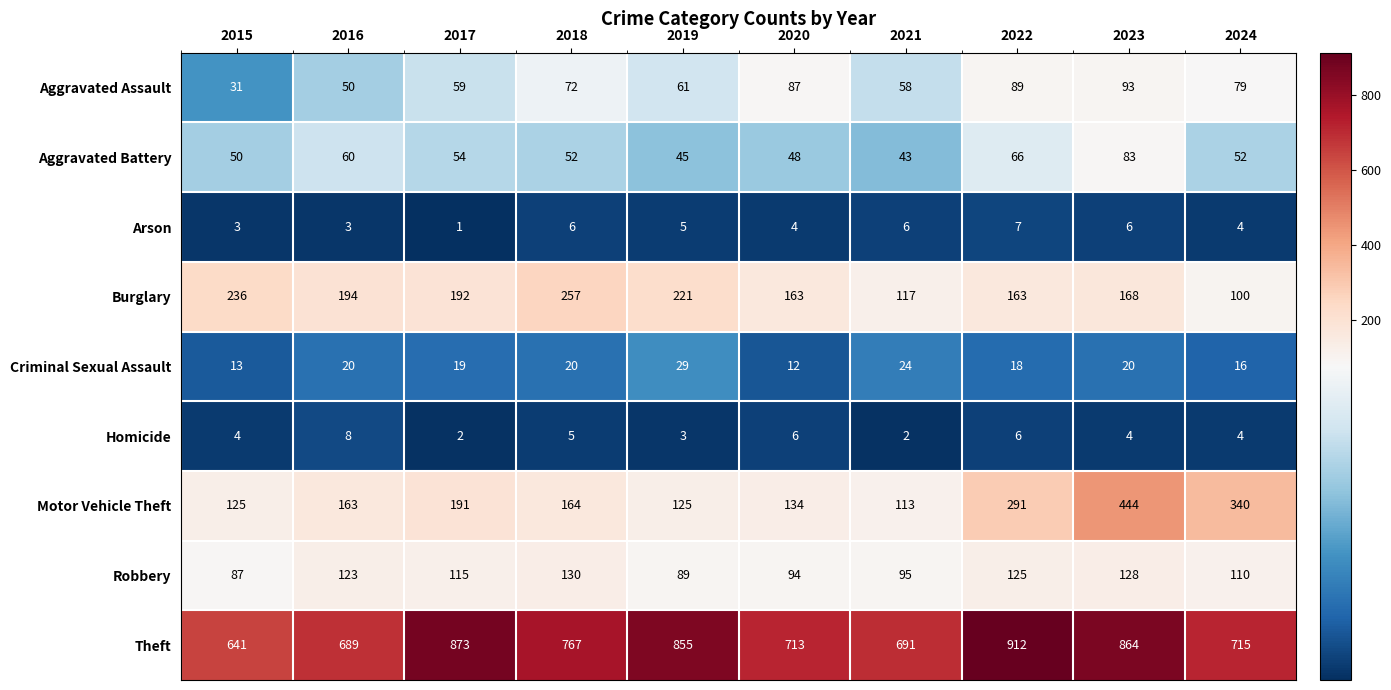

Read the Aggravated Battery value at 2018, to the nearest 5.

50